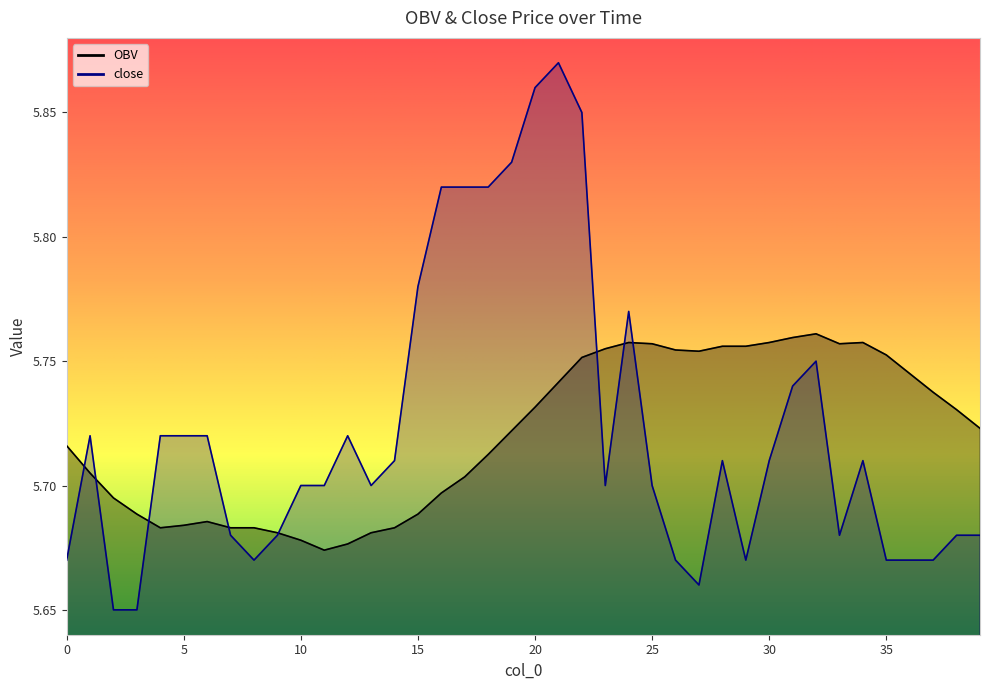

Reading left to right, extract all data points from this chart.

OBV: 0=5.7	1=5.7	2=5.7	3=5.7	4=5.7	5=5.7	6=5.7	7=5.7	8=5.7	9=5.7	10=5.7	11=5.7	12=5.7	13=5.7	14=5.7	15=5.7	16=5.7	17=5.7	18=5.7	19=5.7	20=5.7	21=5.7	22=5.8	23=5.8	24=5.8	25=5.8	26=5.8	27=5.8	28=5.8	29=5.8	30=5.8	31=5.8	32=5.8	33=5.8	34=5.8	35=5.8	36=5.7	37=5.7	38=5.7	39=5.7
close: 0=5.7	1=5.7	2=5.7	3=5.7	4=5.7	5=5.7	6=5.7	7=5.7	8=5.7	9=5.7	10=5.7	11=5.7	12=5.7	13=5.7	14=5.7	15=5.8	16=5.8	17=5.8	18=5.8	19=5.8	20=5.9	21=5.9	22=5.8	23=5.7	24=5.8	25=5.7	26=5.7	27=5.7	28=5.7	29=5.7	30=5.7	31=5.7	32=5.8	33=5.7	34=5.7	35=5.7	36=5.7	37=5.7	38=5.7	39=5.7